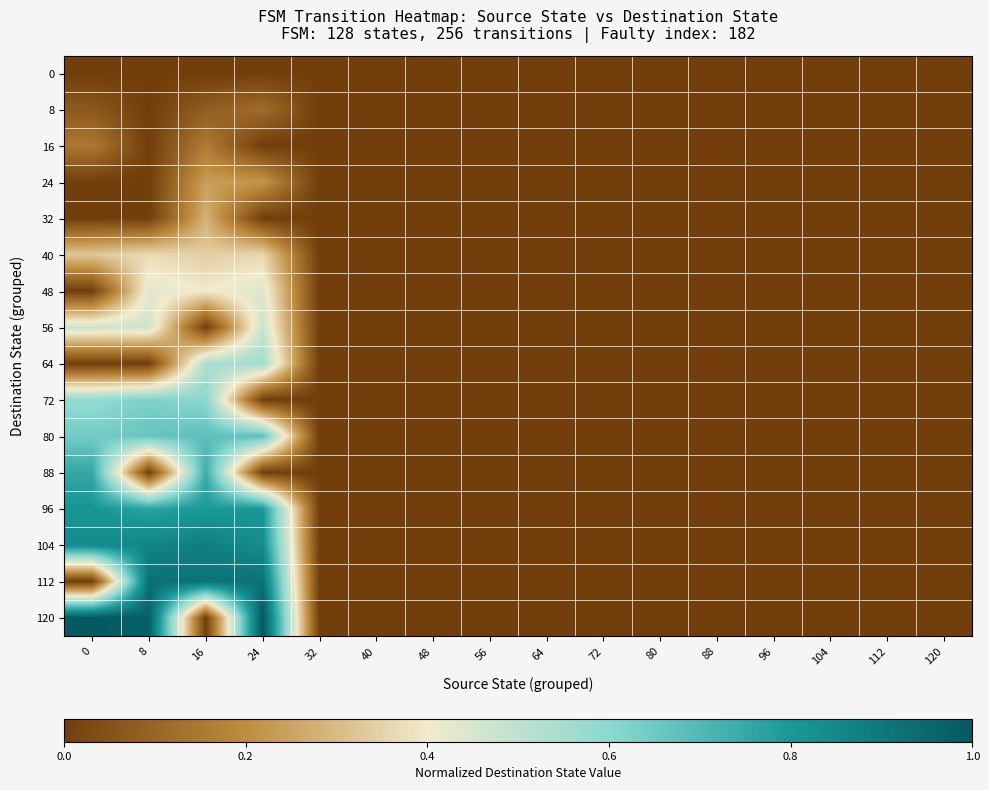

What is the total value across all series at 24?

6.4